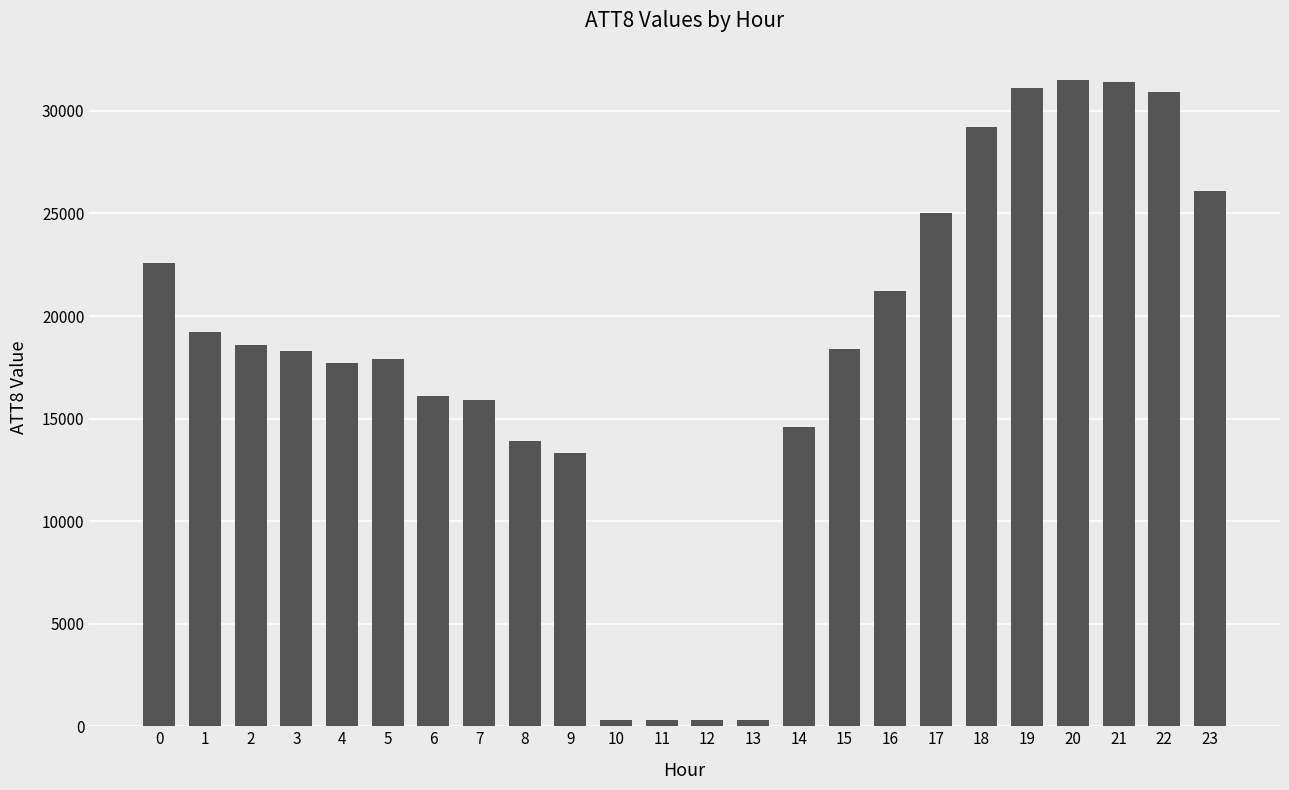

How many values are below 18400?

12